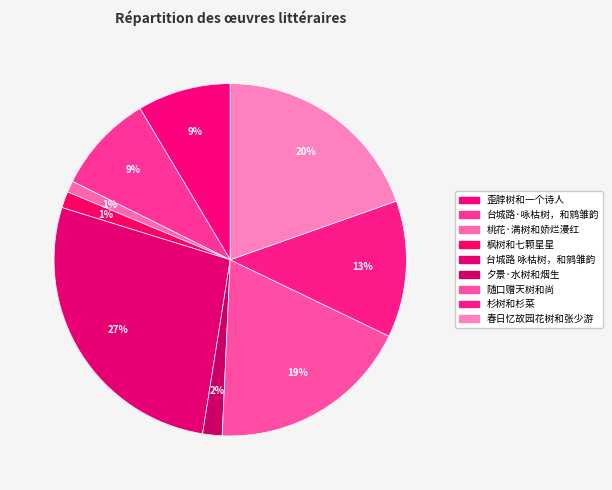

Does 桃花·满树和娇烂漫红 represent more than half of the total?

No